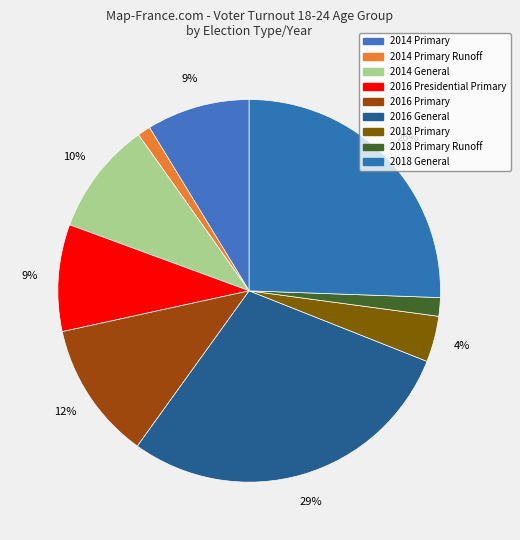

To the nearest percent, what is the difference between the largest and smallest slice percentages?

29%